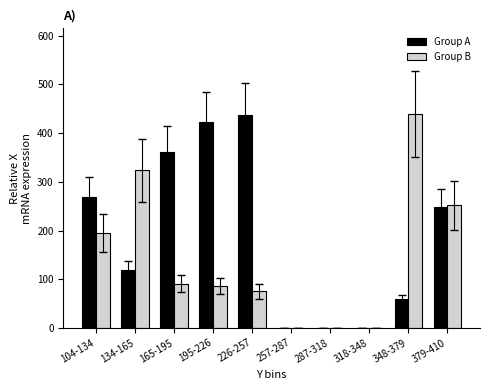

How many groups of bars are there?

10